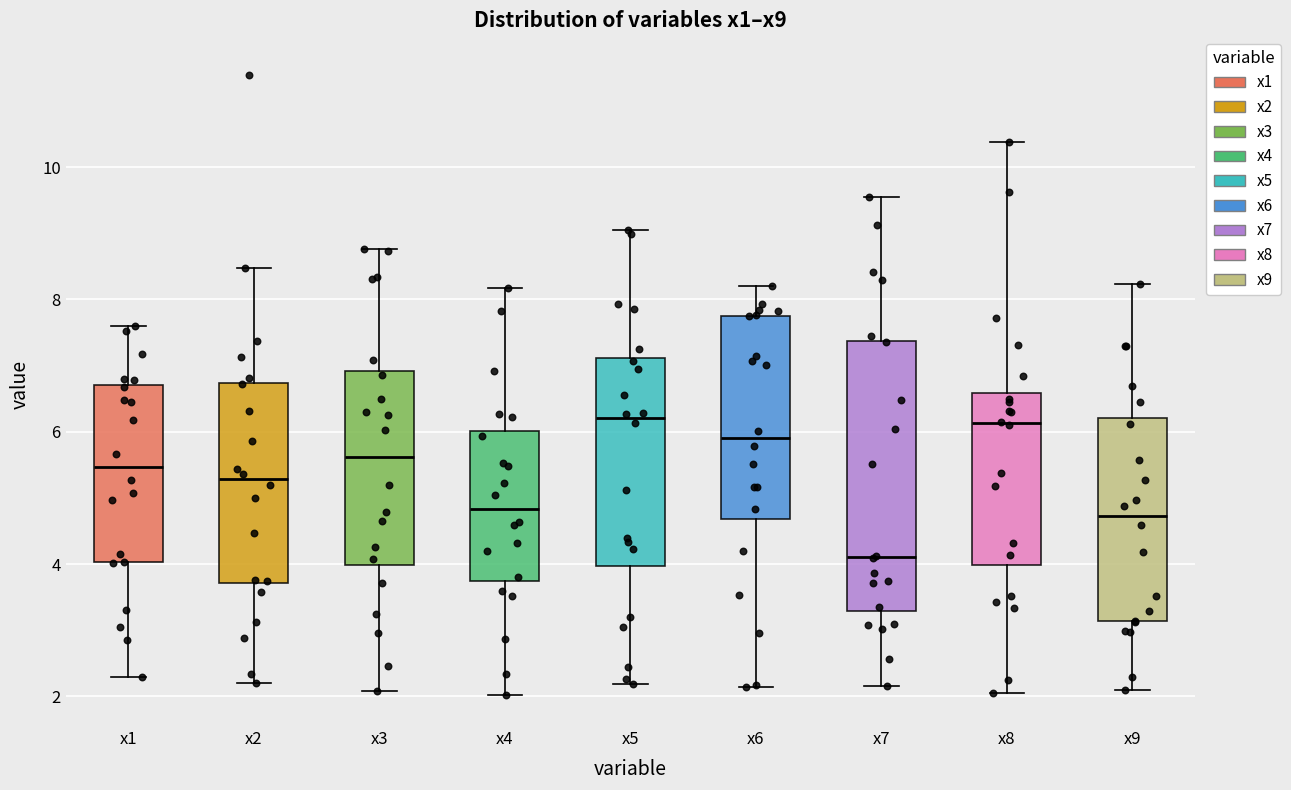

Reading left to right, read every box against the y-axis: the position of its median line, the range the box covers, and the ends of its whiskers. The values are not printed on the chart, so give them approximately, as read against the axis.

x1: median 5.4, box 4.0 to 6.8, whiskers 2.2 to 7.6
x2: median 5.2, box 3.8 to 6.8, whiskers 2.2 to 8.4
x3: median 5.6, box 4.0 to 7.0, whiskers 2.0 to 8.8
x4: median 4.8, box 3.8 to 6.0, whiskers 2.0 to 8.2
x5: median 6.2, box 4.0 to 7.2, whiskers 2.2 to 9.0
x6: median 5.8, box 4.6 to 7.8, whiskers 2.2 to 8.2
x7: median 4.2, box 3.2 to 7.4, whiskers 2.2 to 9.6
x8: median 6.2, box 4.0 to 6.6, whiskers 2.0 to 10.4
x9: median 4.8, box 3.2 to 6.2, whiskers 2.0 to 8.2